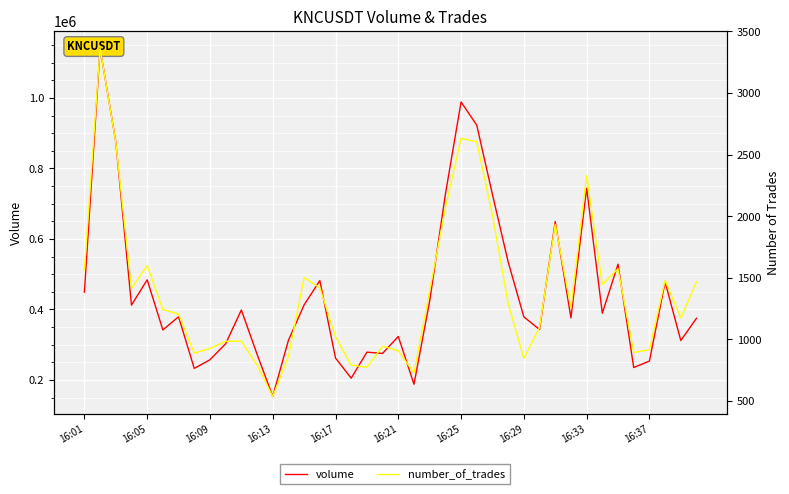

In number_of_trades, how many points are higher than both neighbors (excluding endpoints)?

10